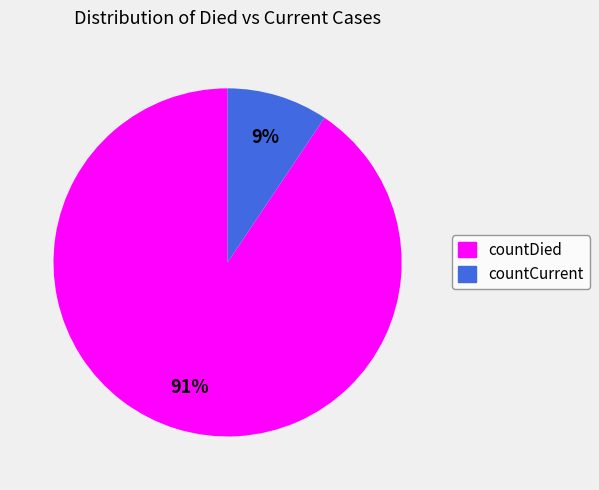

How many slices are in this pie chart?

2